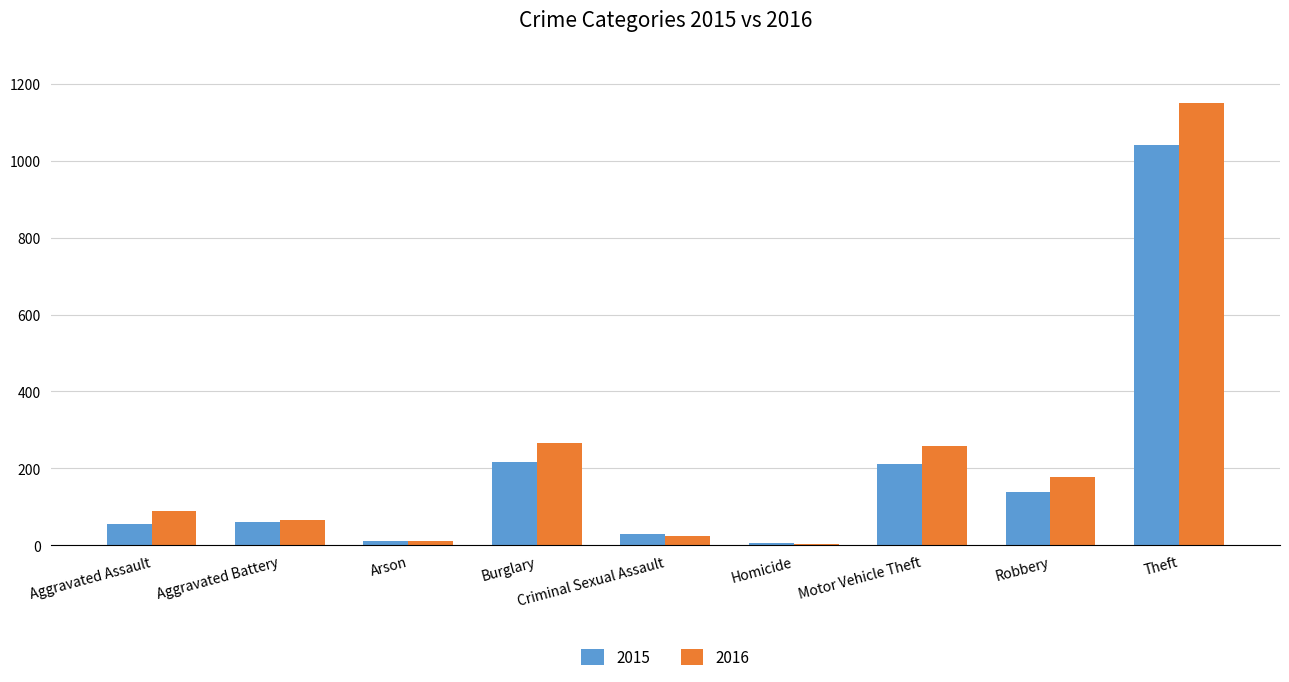

The value of 2016 at Robbery is 75. True or false?

False